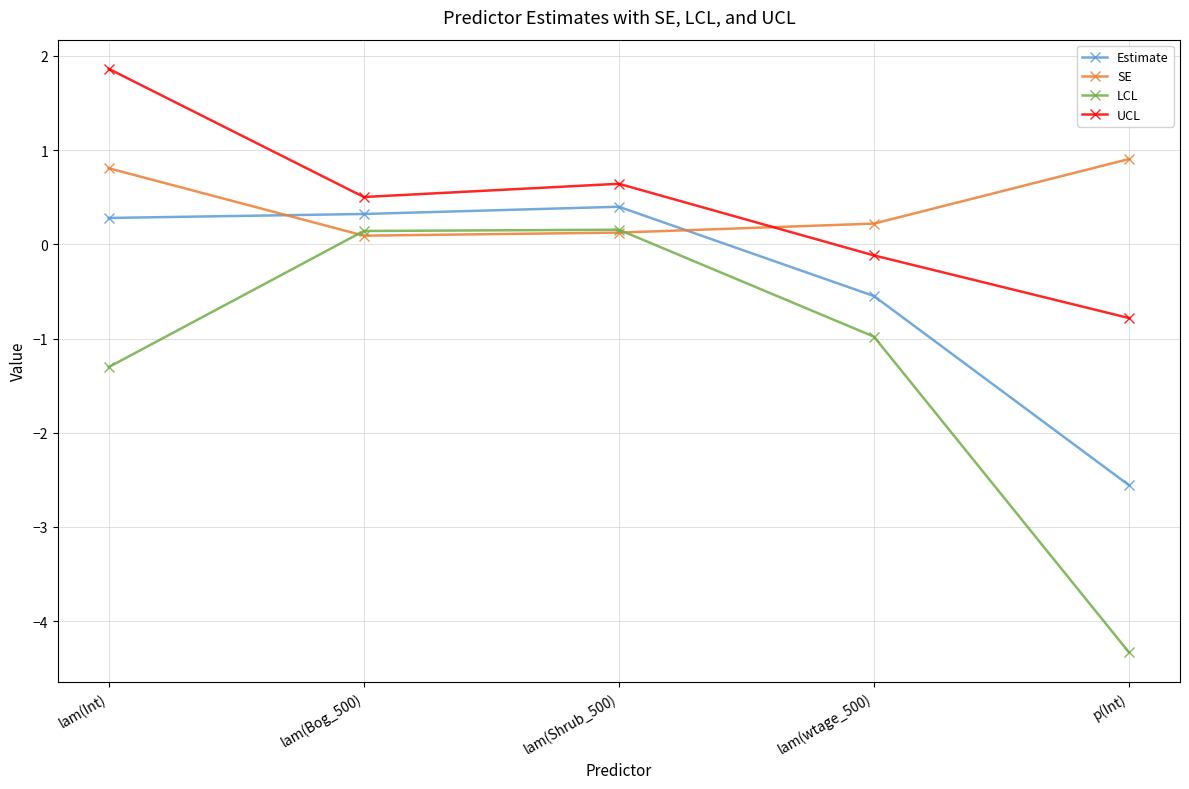

Between which two adjacent categories do SE and LCL first intersect?

lam(Int) and lam(Bog_500)